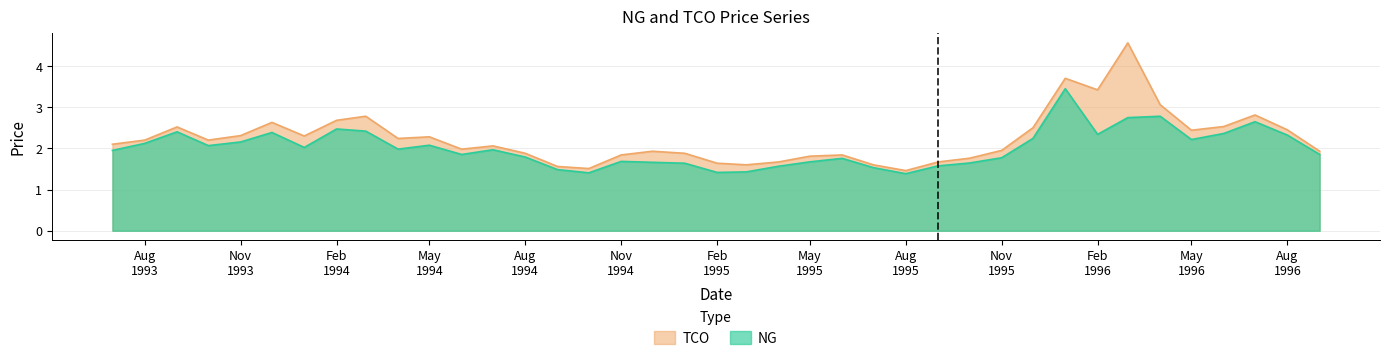

Where is TCO nearest to the value 3?

1996-04-01